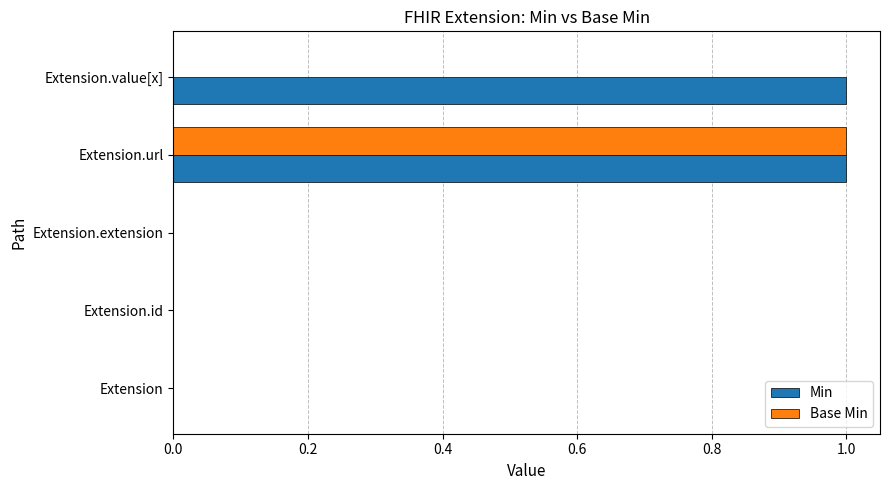

Between Extension.extension and Extension.value[x], which series saw the biggest shift?

Min